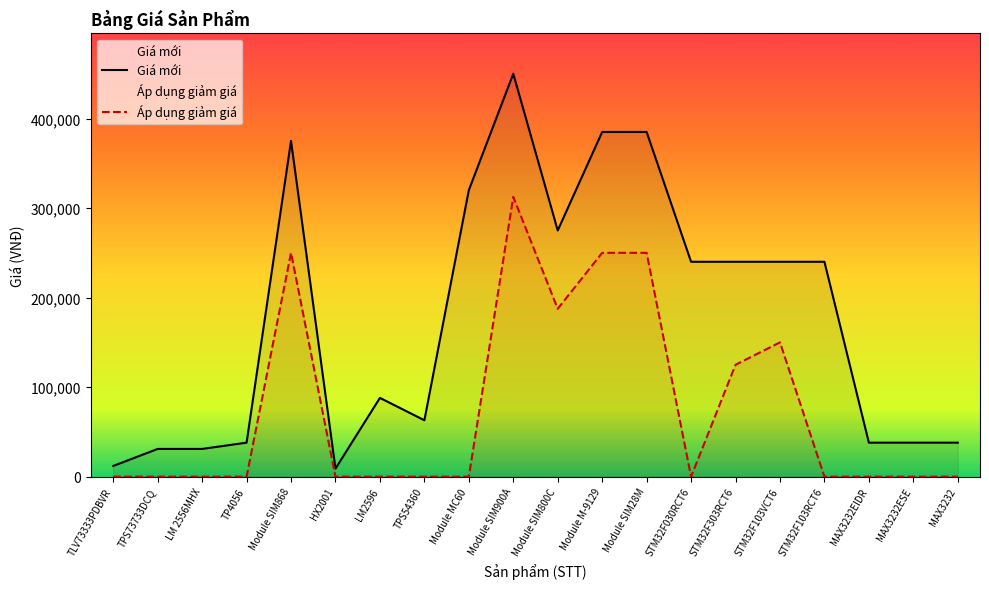

What is the value of the Giá mới point at the 16th from the left?

240000